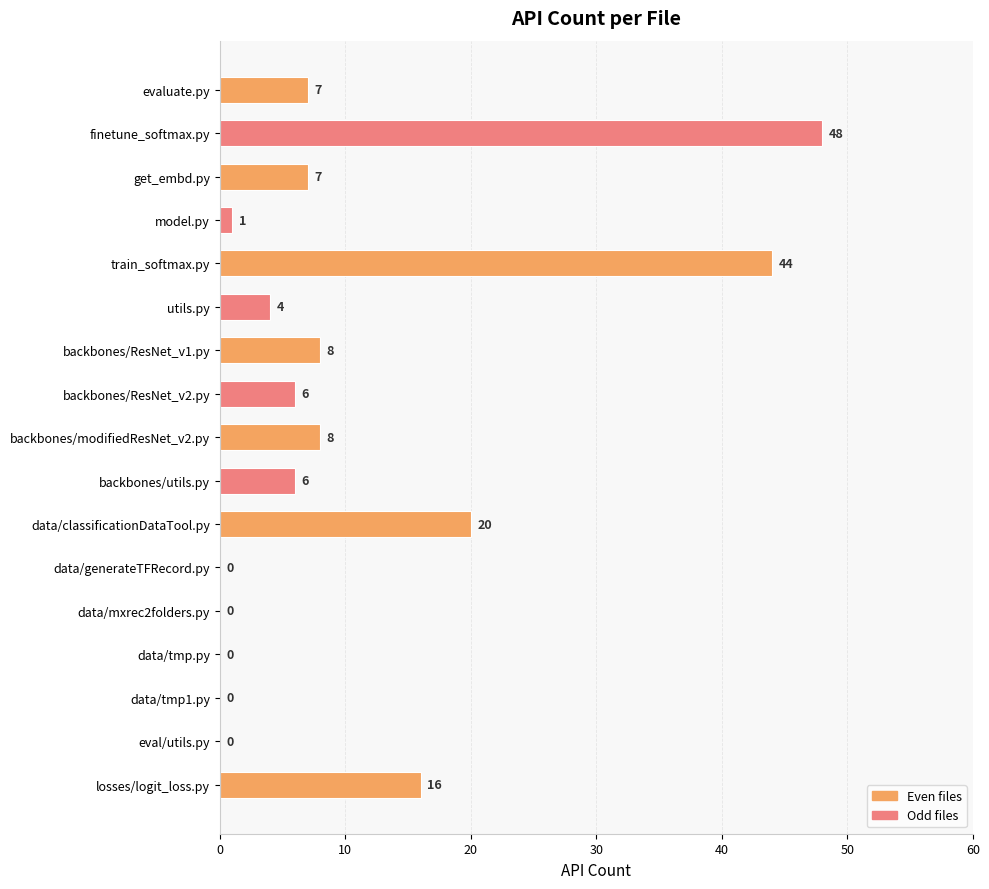

What is the sum of the values at data/generateTFRecord.py and evaluate.py?

7